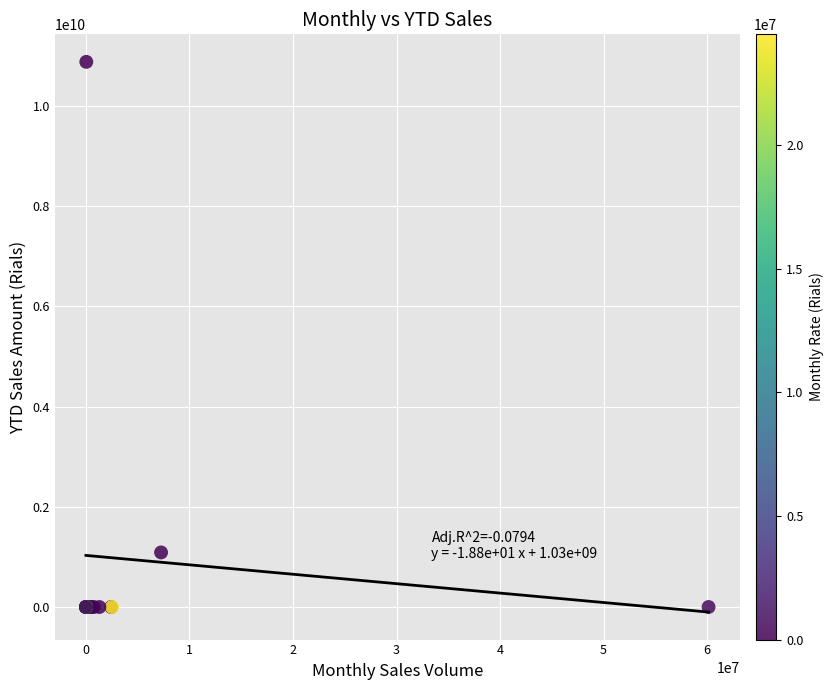

What Y value in the scatter plot is closest to 5438871732?

1089112584